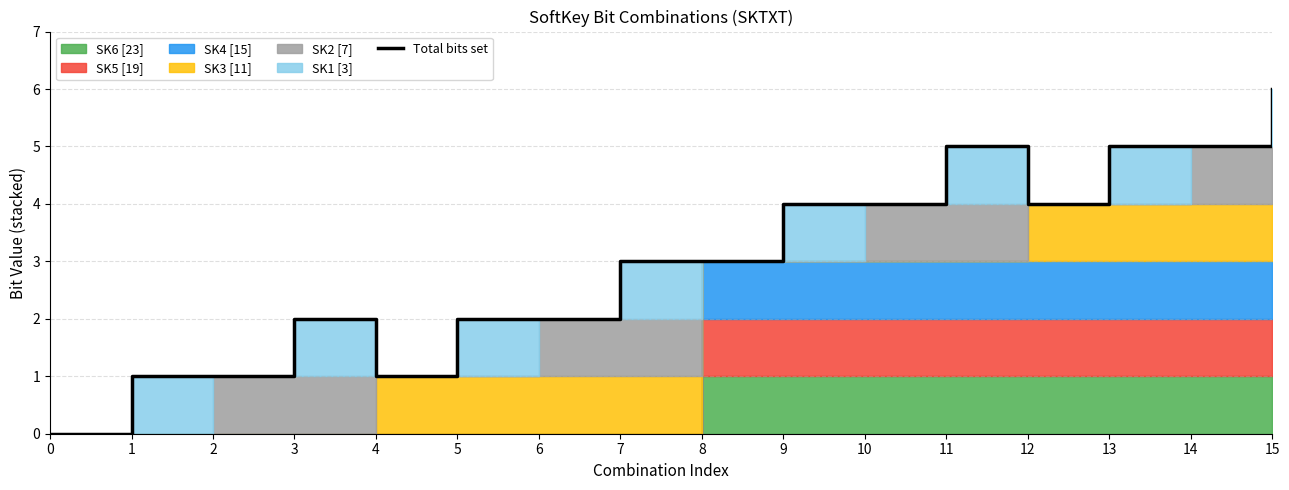

Reading left to right, what are all the values shown in this chart?

0	1	1	2	1	2	2	3	3	4	4	5	4	5	5	6